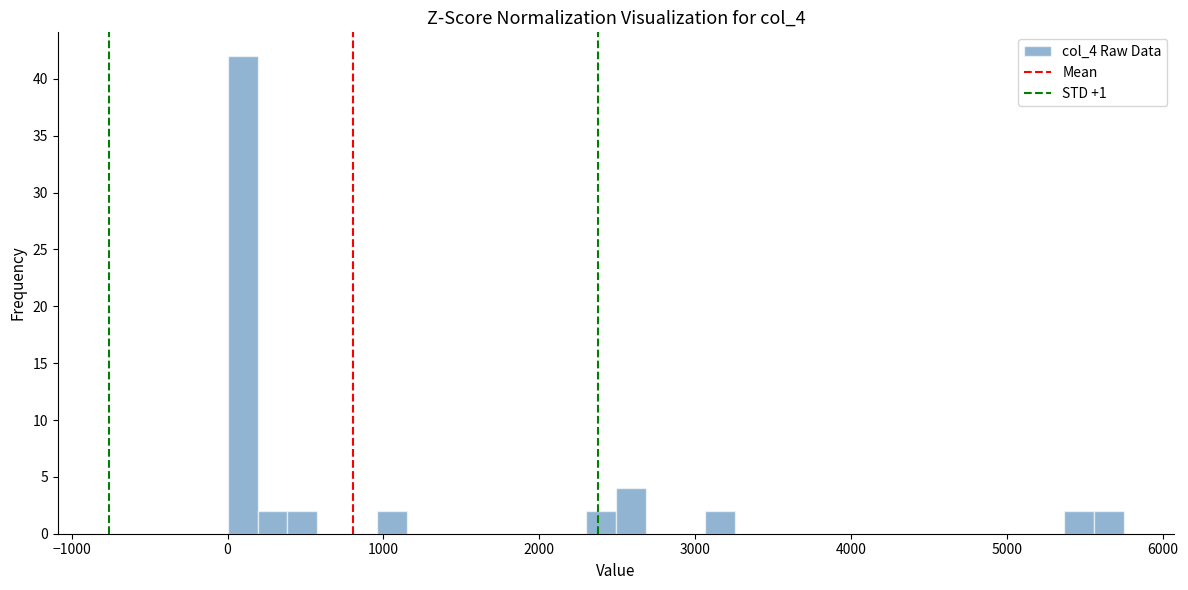

Read against the x-axis, roughly where is the centre of the tallest bar?

100